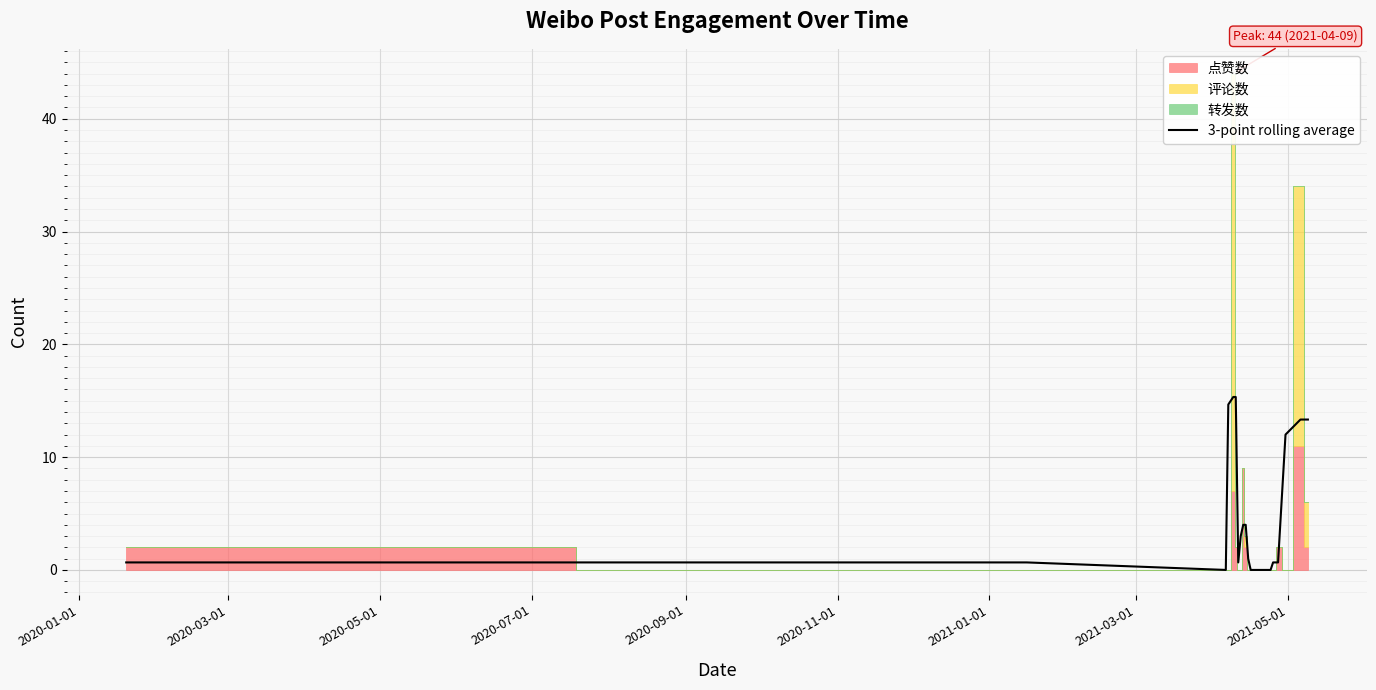

Which category has the lowest value across all series?

2020-05-01